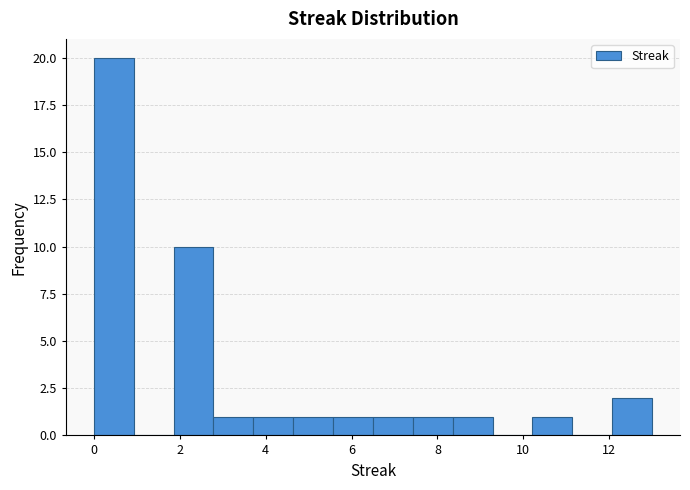

Reading left to right, transcribe this chart: for each bar, give the range it covers on the x-axis and its height. Neither the bar edges nor the heights are printed on the chart, so give them approximately, as read against the axes.

0.0 to 1.0: 20
1.0 to 1.8: 0
1.8 to 2.8: 10
2.8 to 3.8: 1
3.8 to 4.6: 1
4.6 to 5.6: 1
5.6 to 6.6: 1
6.6 to 7.4: 1
7.4 to 8.4: 1
8.4 to 9.2: 1
9.2 to 10.2: 0
10.2 to 11.2: 1
11.2 to 12.0: 0
12.0 to 13.0: 2